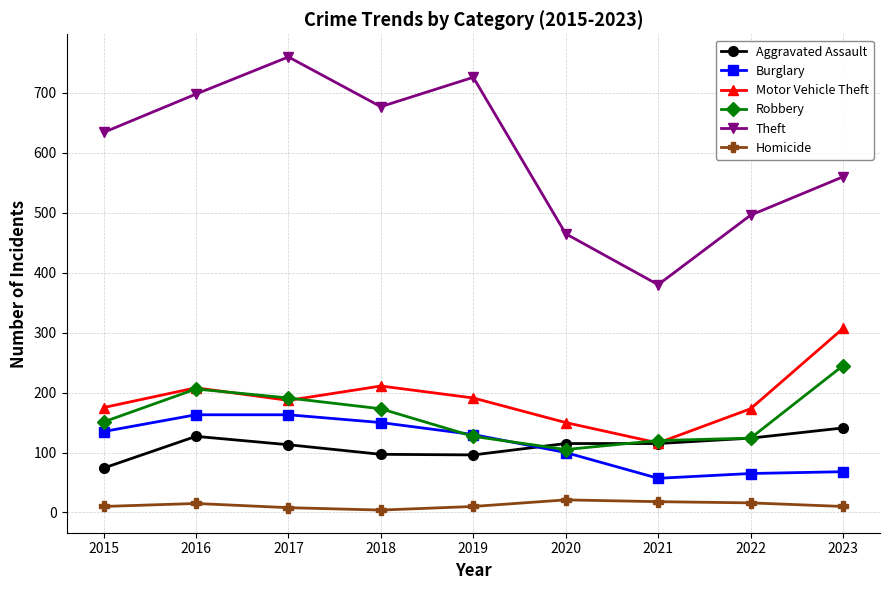

Which series has the largest range (max minus min)?

Theft